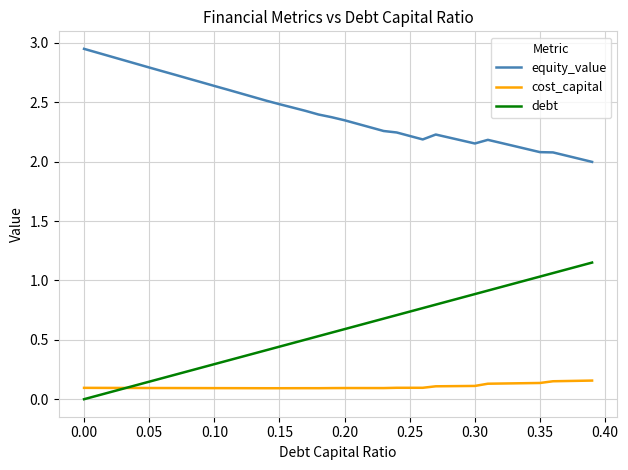

Which series has the largest total across all categories?

equity_value